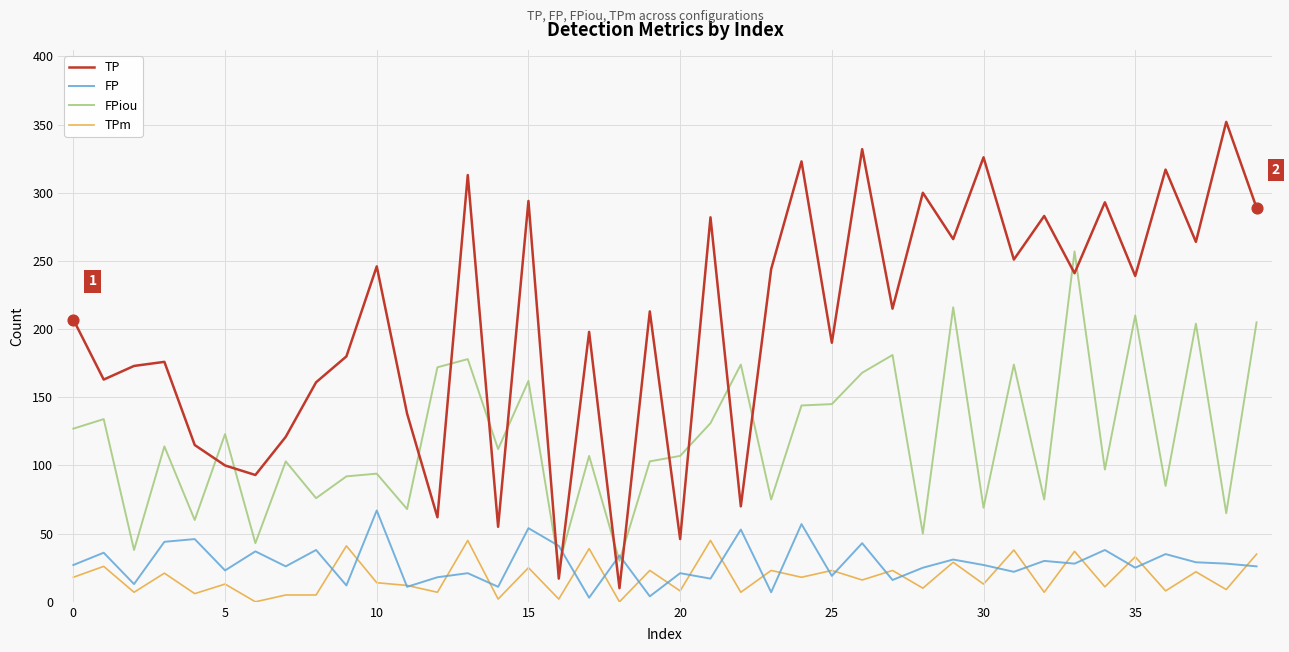

Which series has the largest total across all categories?

TP